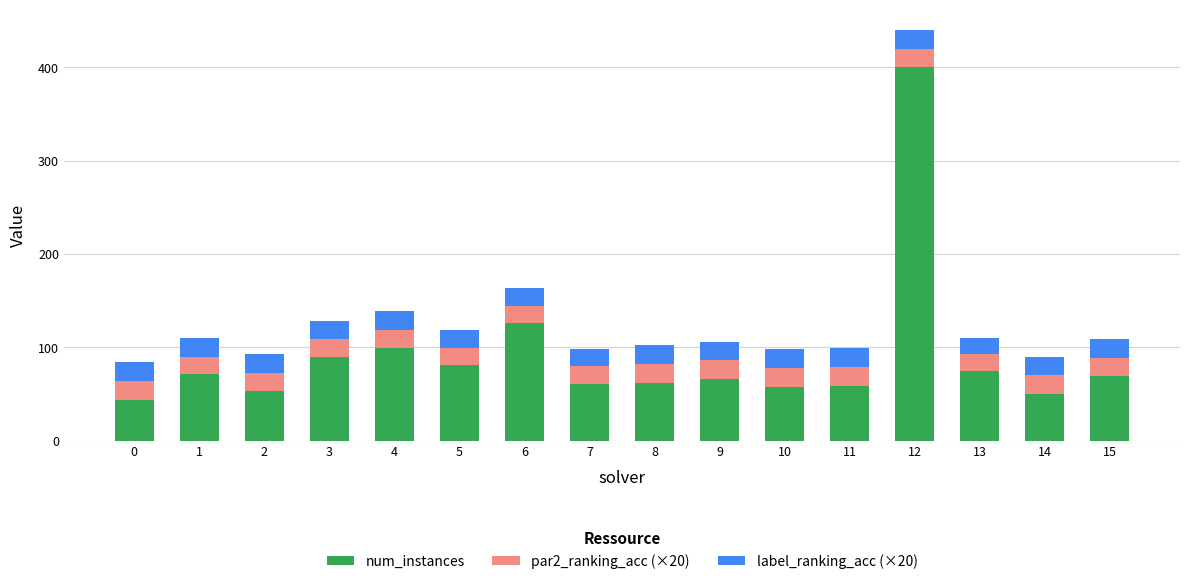

Are the bars horizontal?

No